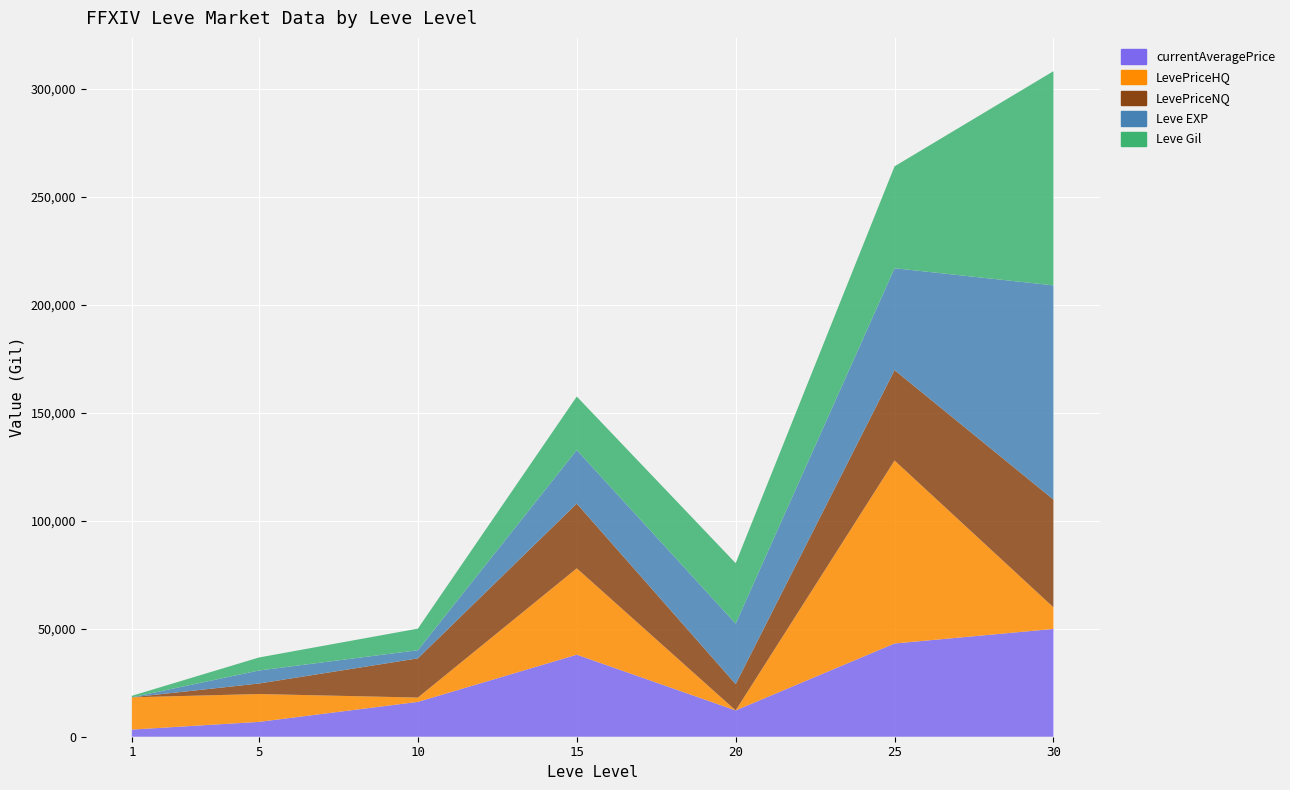

Reading left to right, transcribe all the data shown in this chart.

currentAveragePrice: 3307.0	6877.5	16137.9	37999.2	12187.4	43189.0	49923.5
LevePriceHQ: 14950.0	12899.0	1999.0	39999.0	0.0	84739.5	10000.0
LevePriceNQ: 0.0	4870.3	18157.7	30000.0	12187.4	41881.0	49923.5
Leve EXP: 1.0	6030.0	3780.0	24790.0	28010.0	47200.0	99220.0
Leve Gil: 690.0	6030.0	9990.0	24790.0	28010.0	47200.0	99220.0